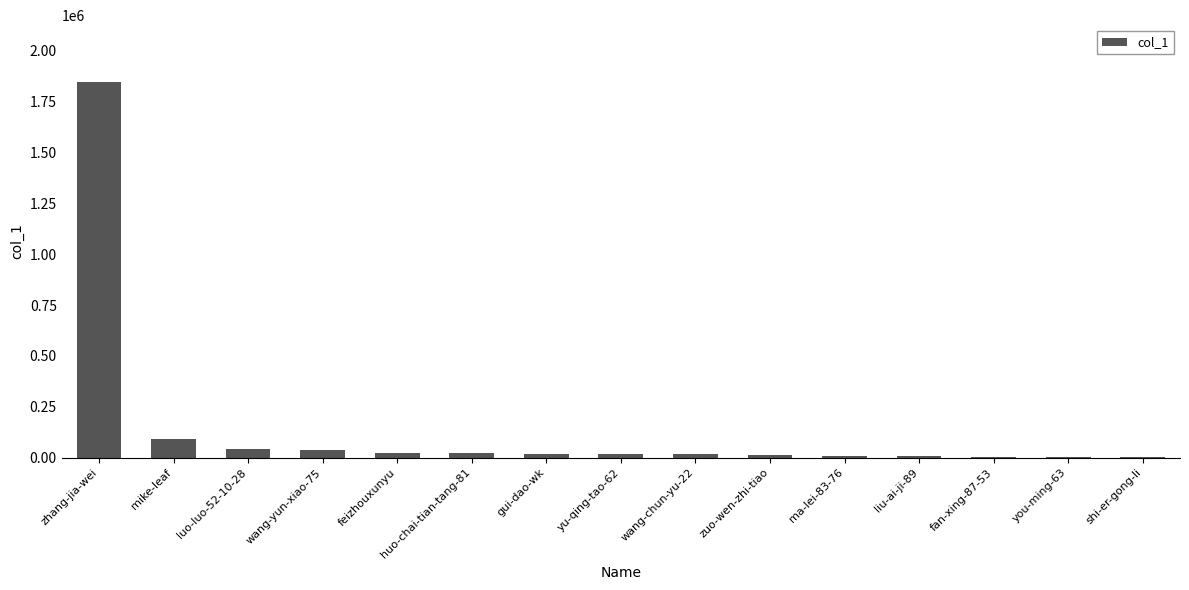

What is the maximum value shown in the chart?

1848930